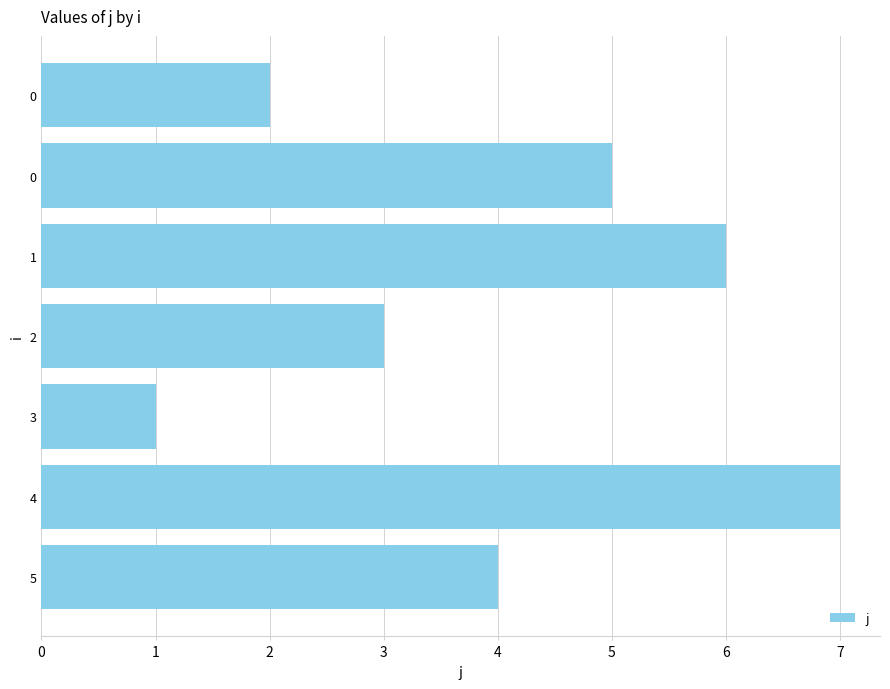

List the labels in order of value, smallest first.

3, 0, 2, 5, 0, 1, 4